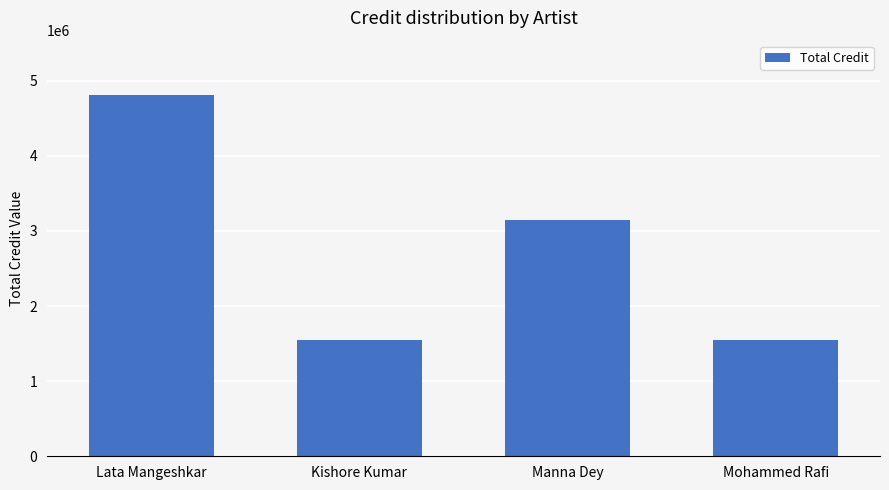

What is the average value?

2765407